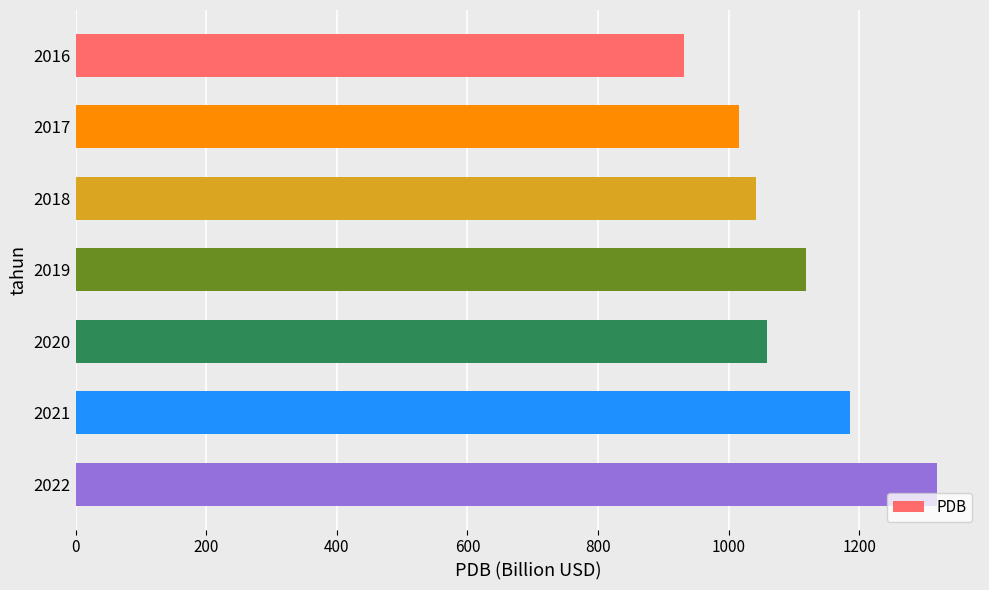

How many data points are above 1059?

4